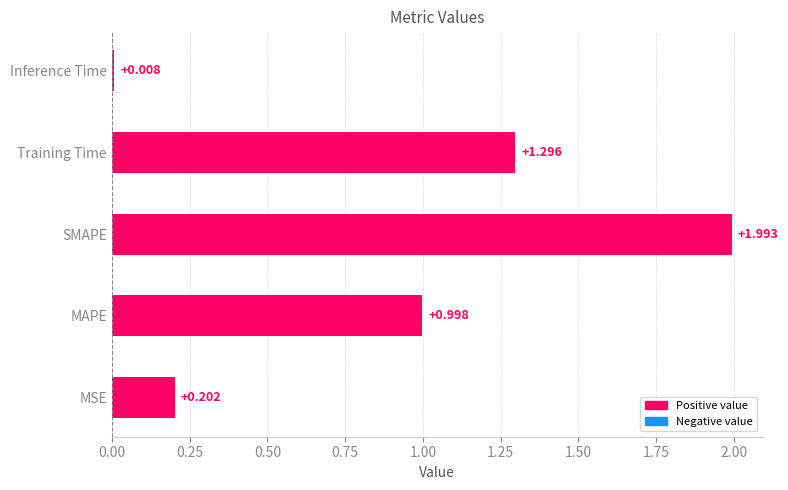

Where is the data nearest to the value 1?

MAPE